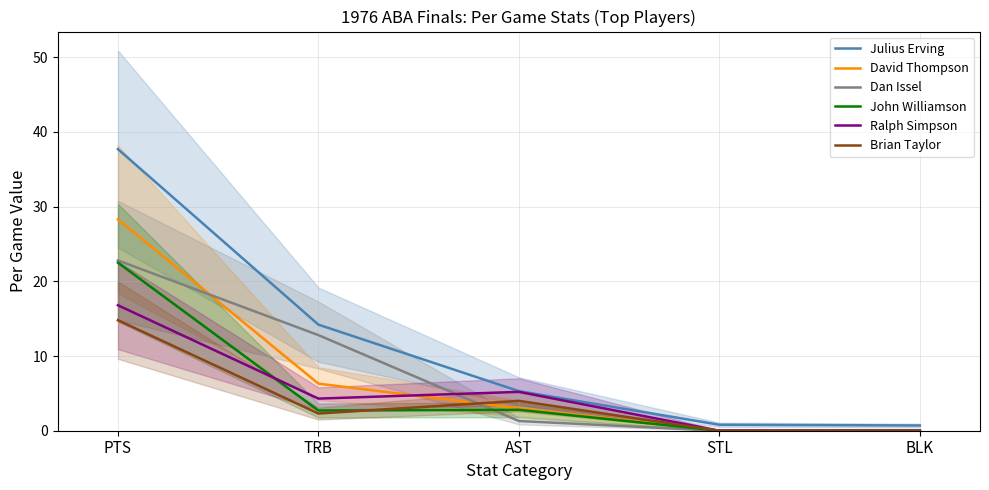

What is the sum of all John Williamson values?

28.0